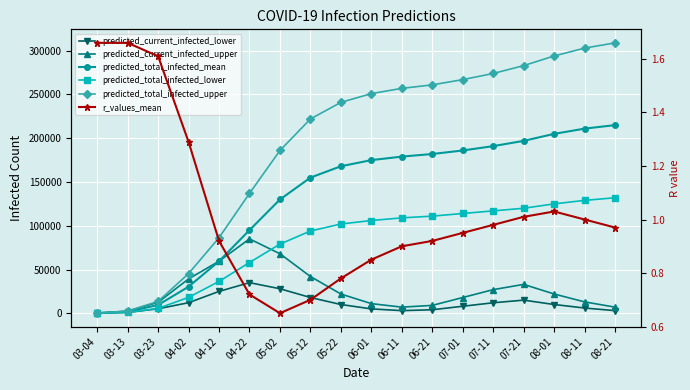

What is the label of the 4th point from the right?

07-21